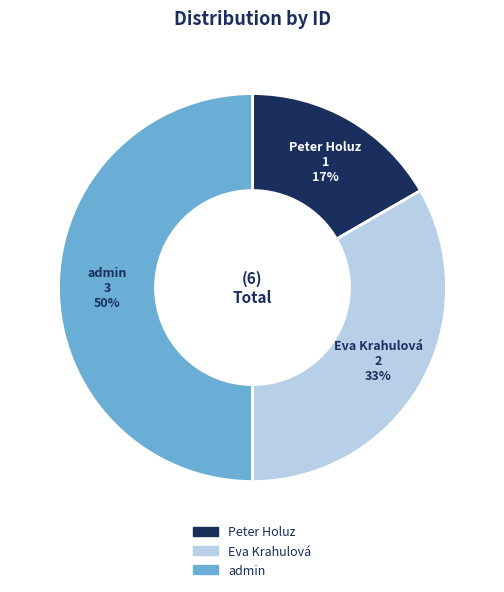

To the nearest percent, what is the combined percentage of Peter Holuz and admin?

67%